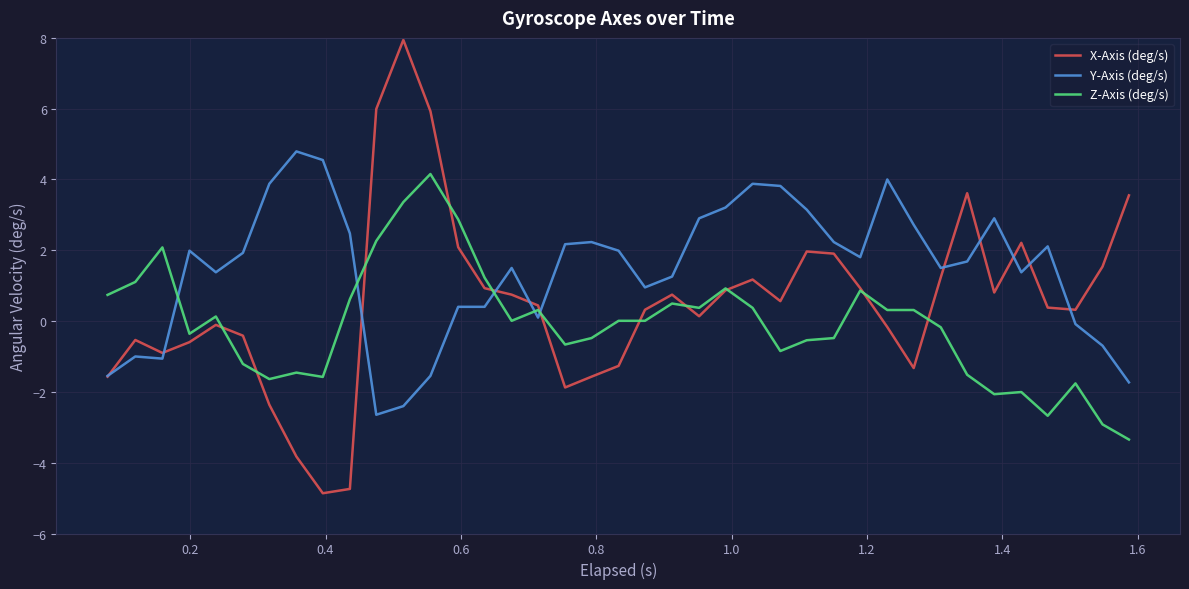

Which series has the largest range (max minus min)?

X-Axis (deg/s)